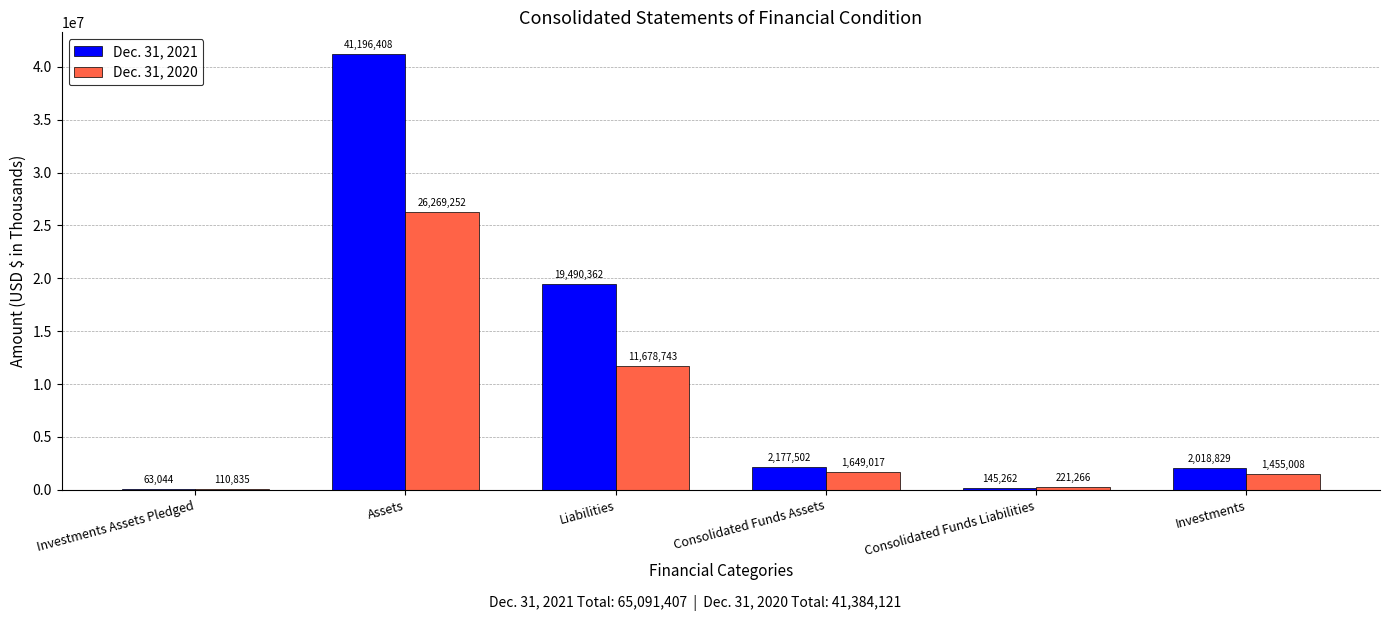

Which label corresponds to the largest value in the chart?

Assets